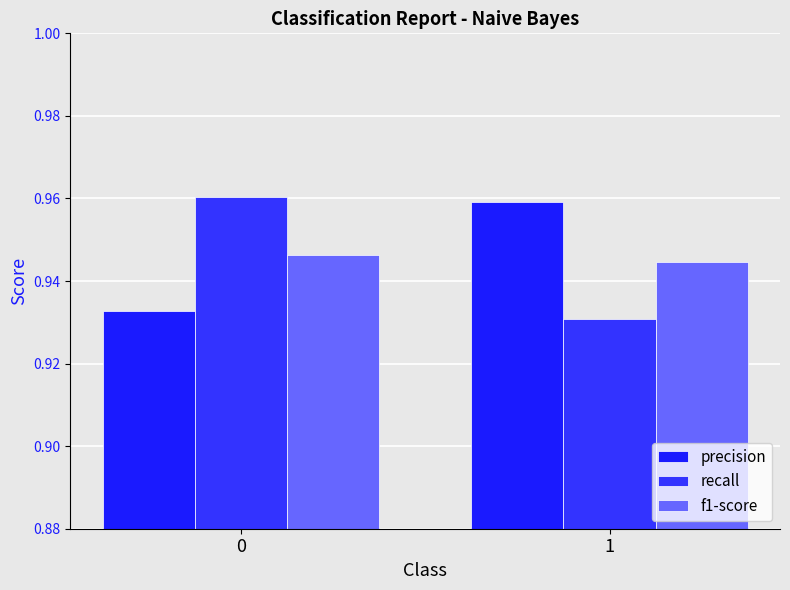

What is the sum of the f1-score values at 1 and 0?

1.9